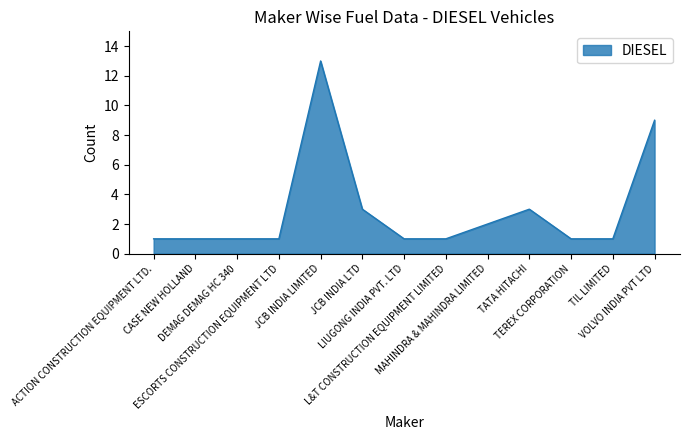

What is the maximum value shown in the chart?

13